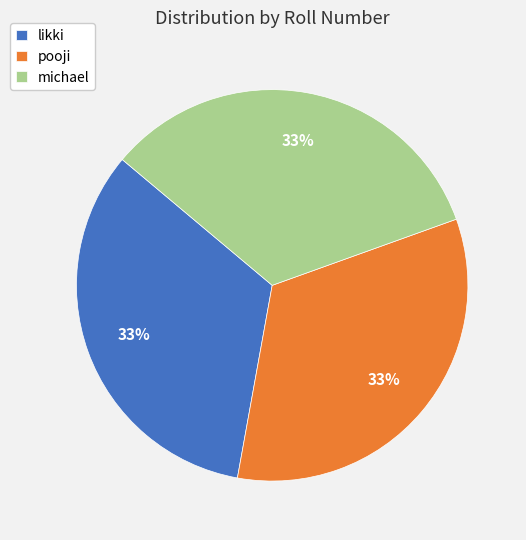

Is there any slice that represents more than half of the pie?

No